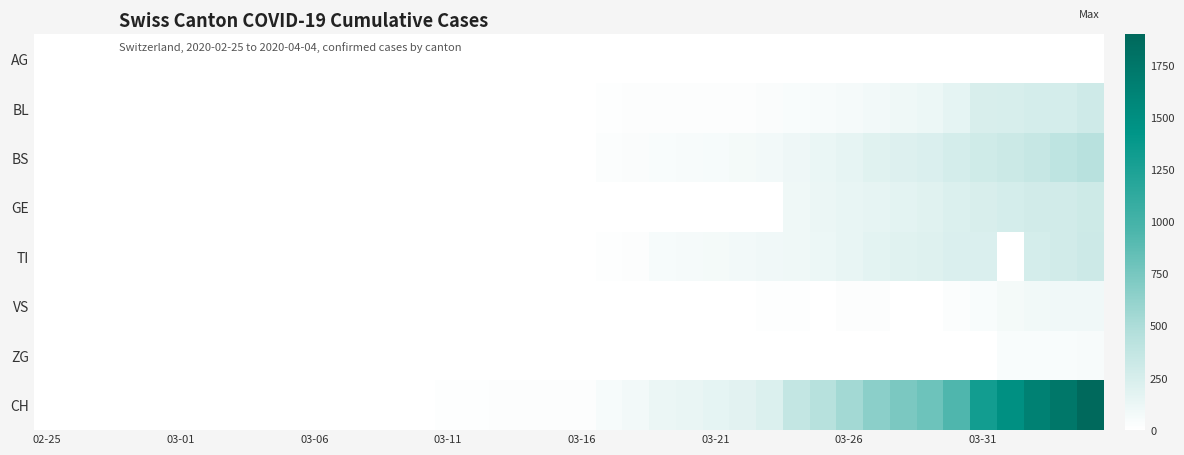

Which series has the largest total across all categories?

CH